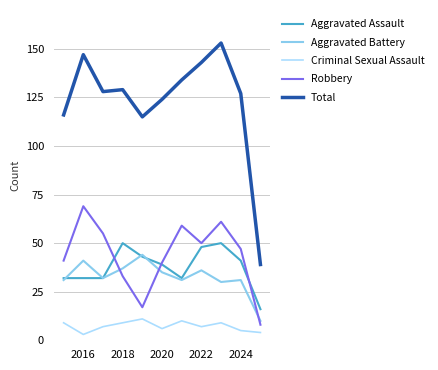

Which series has the largest total across all categories?

Total